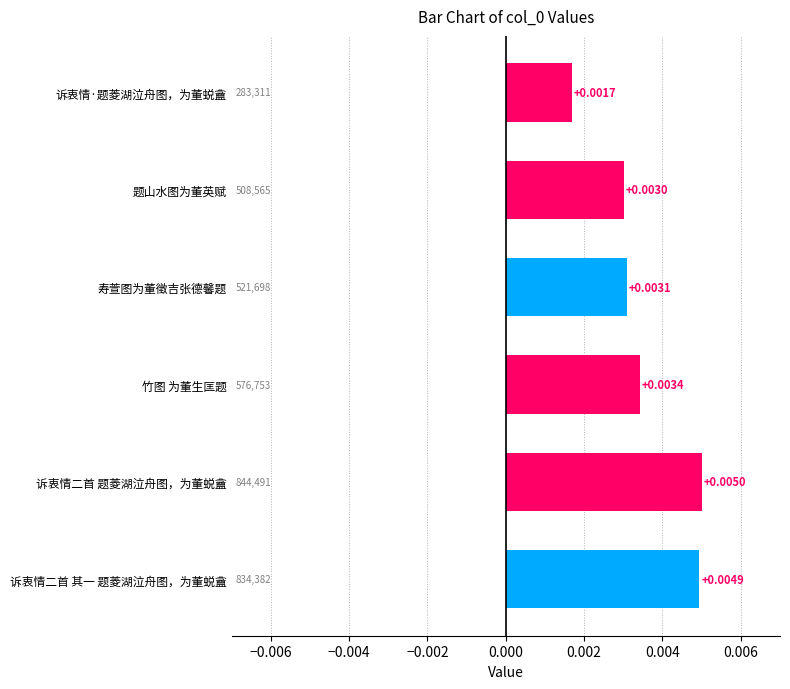

Between 竹图 为董生匡题 and 诉衷情二首 其一 题菱湖泣舟图，为董蜕盦, which is larger?

诉衷情二首 其一 题菱湖泣舟图，为董蜕盦